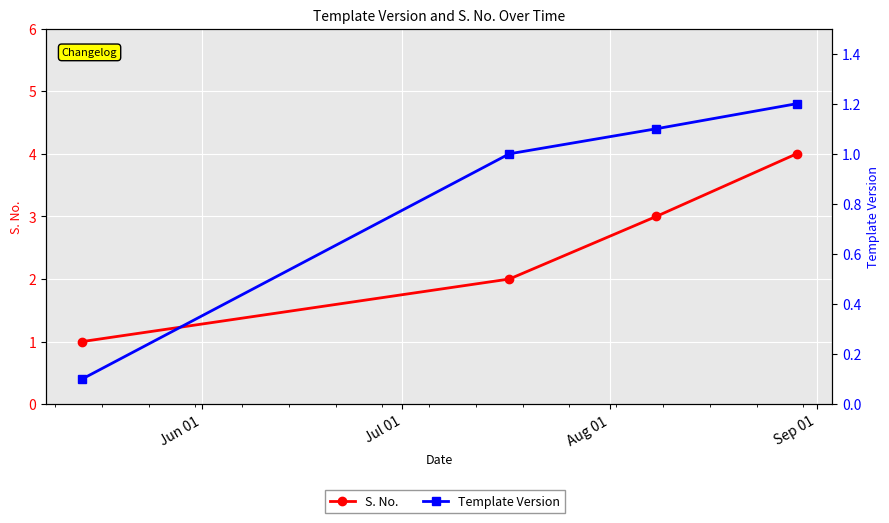

What is the maximum value for S. No.?

4.0